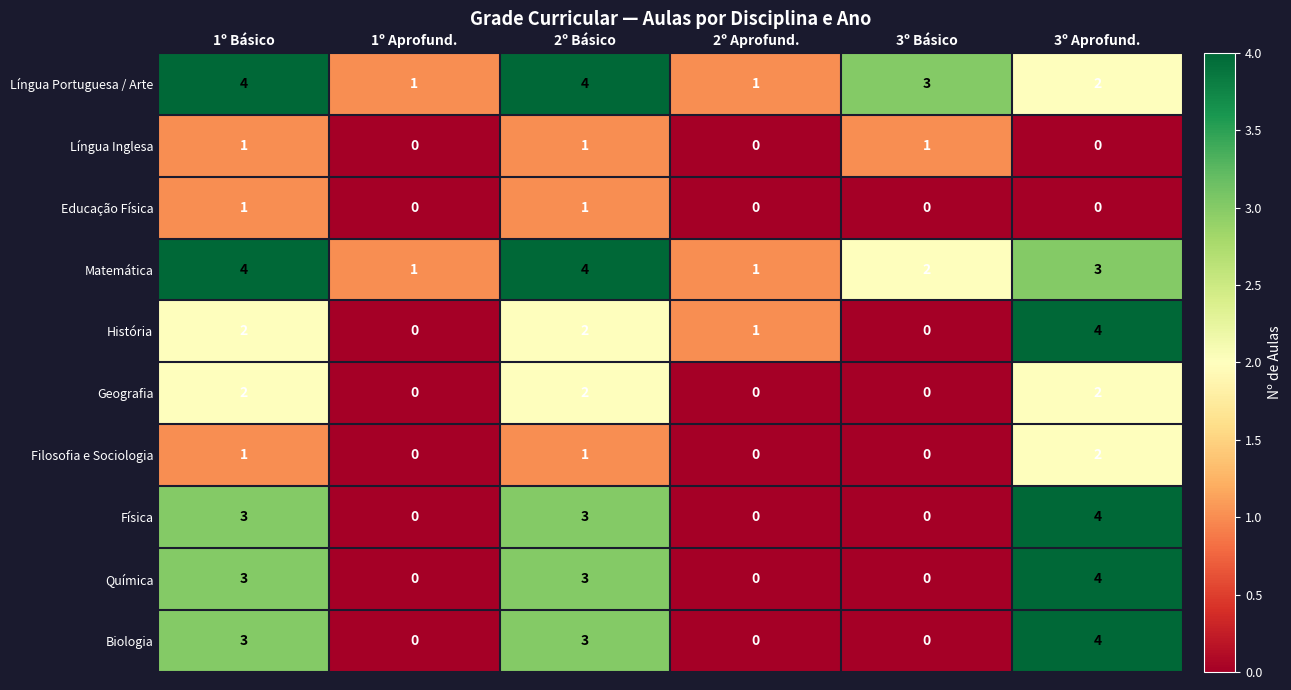

What is the sum of all Geografia values?

6